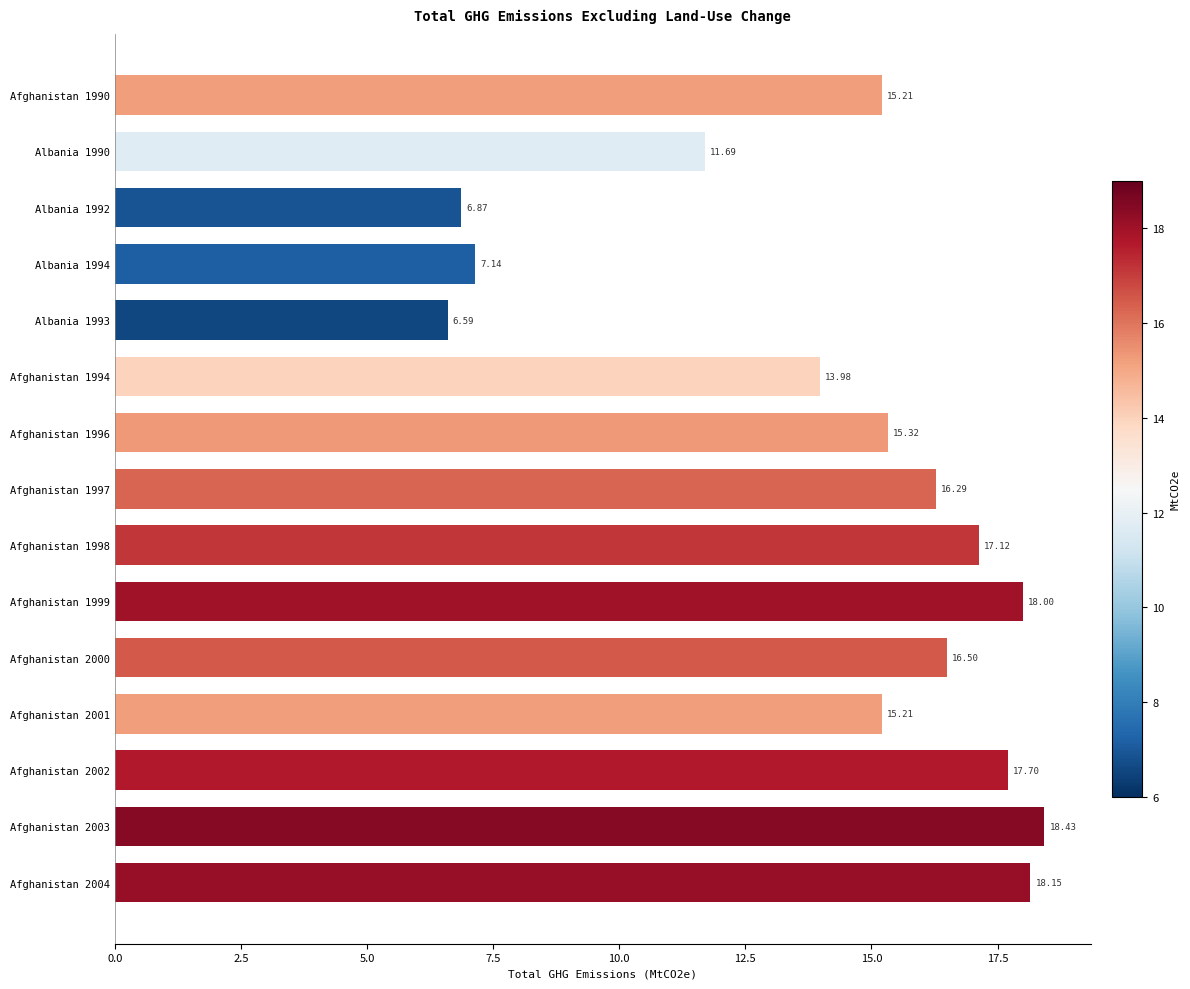

What is the ratio of the value at Afghanistan 2000 to the value at Afghanistan 1990?

1.1